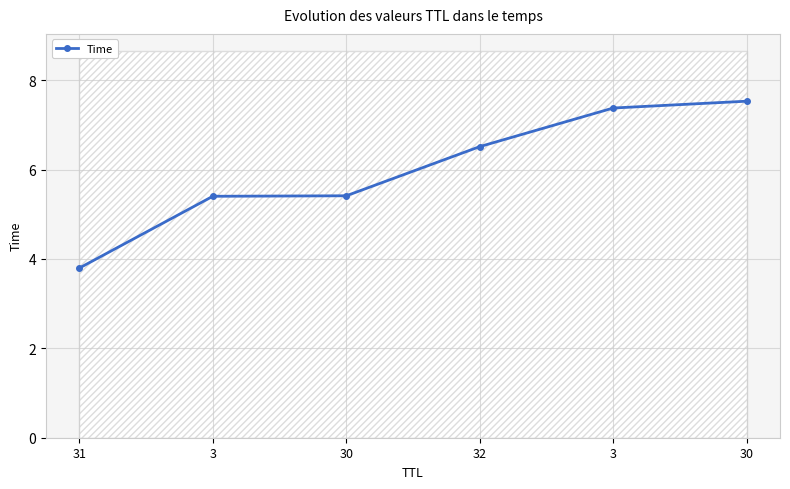

Rank the categories by value from highest to lowest.

30, 3, 32, 30, 3, 31